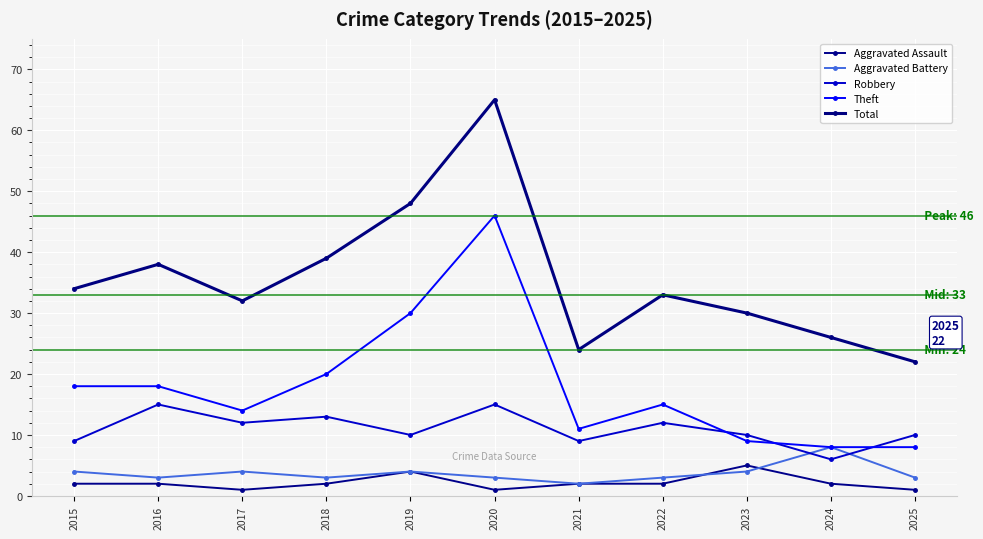

Reading right to left, list all the values displayed in this chart.

Aggravated Assault: 1	2	5	2	2	1	4	2	1	2	2
Aggravated Battery: 3	8	4	3	2	3	4	3	4	3	4
Robbery: 10	6	10	12	9	15	10	13	12	15	9
Theft: 8	8	9	15	11	46	30	20	14	18	18
Total: 22	26	30	33	24	65	48	39	32	38	34